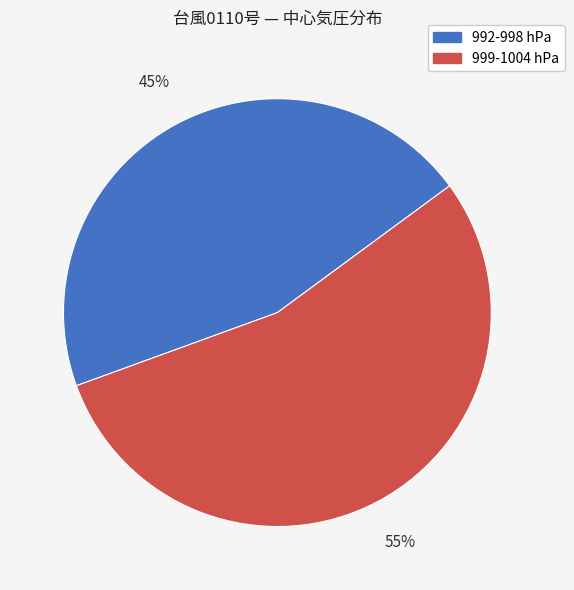

What is the ratio of the value at 999-1004 hPa to the value at 992-998 hPa?

1.2